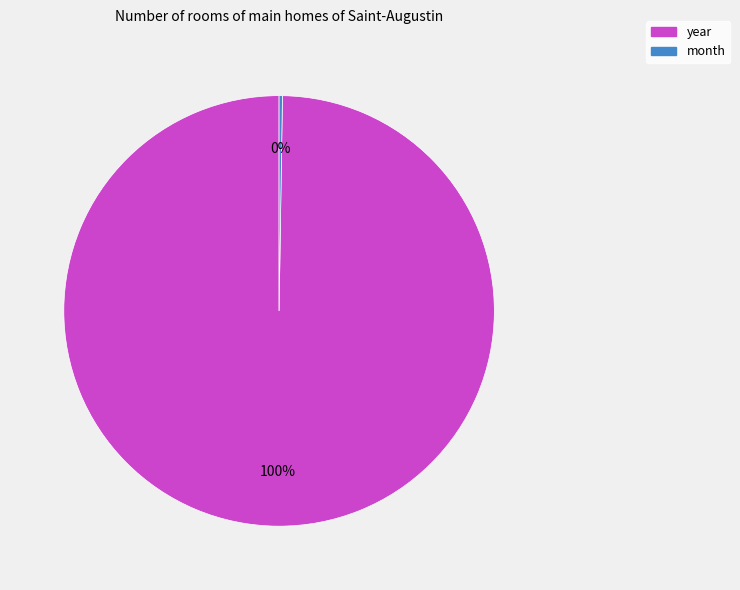

Which category has the biggest portion of the pie?

year